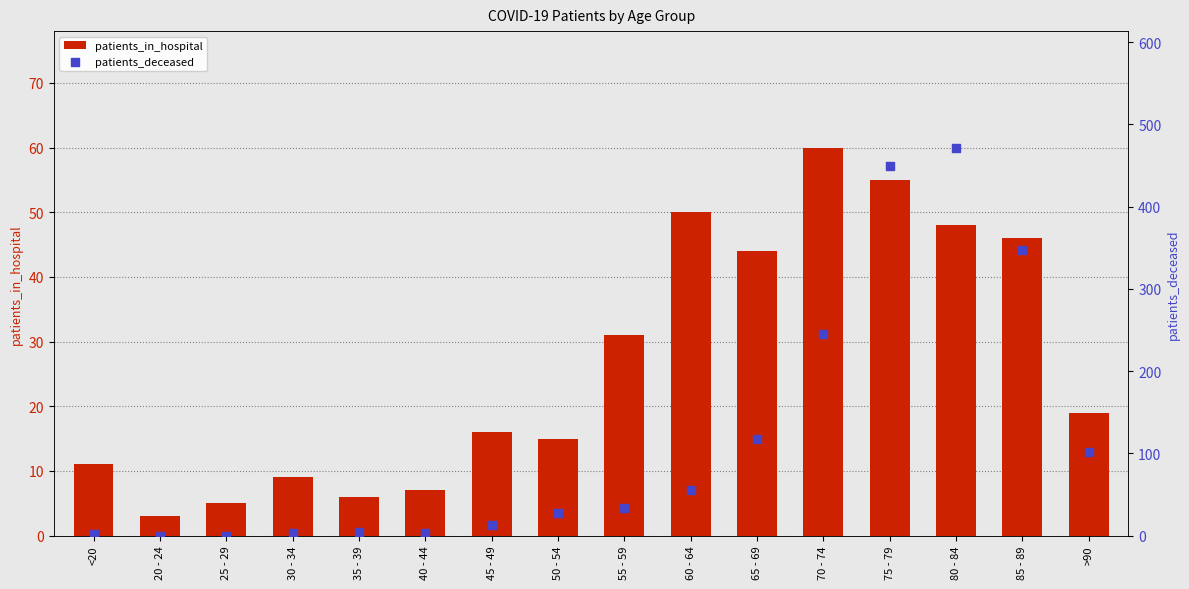

Which series contains the lowest Y value?

patients_deceased